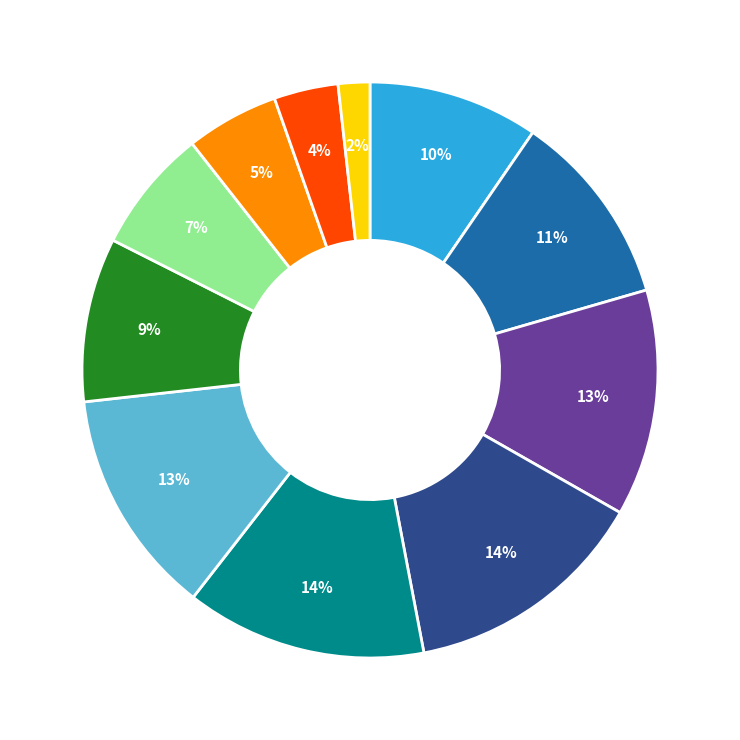

Is there a majority slice in this chart?

No